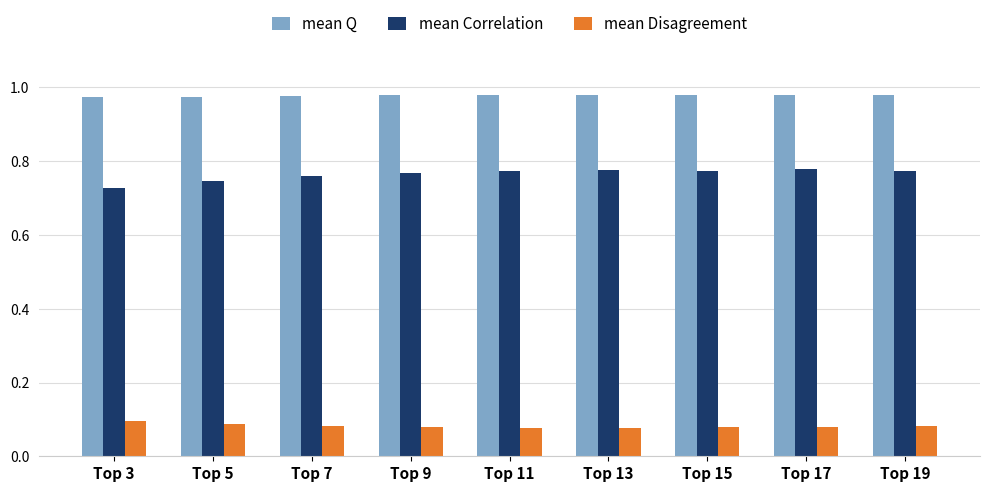

List the series in order of their overall mean, highest first.

mean Q, mean Correlation, mean Disagreement